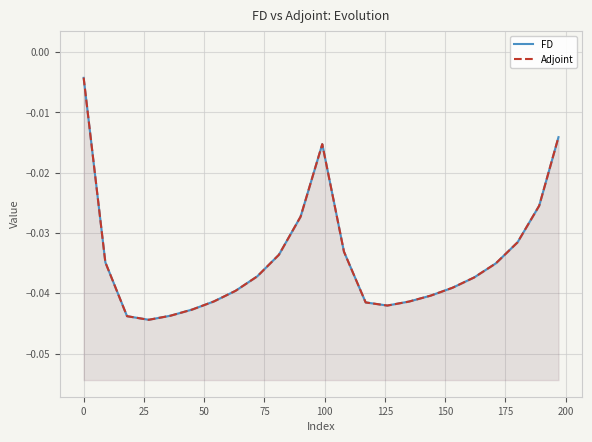

List the series in order of their overall mean, lowest first.

Adjoint, FD